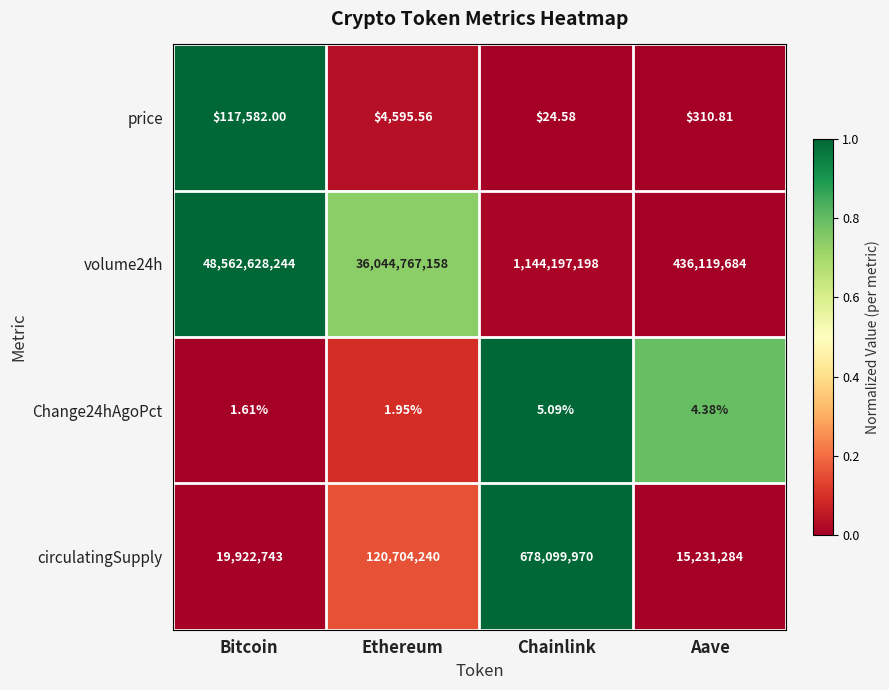

Where is volume24h nearest to the value 24499373964?

Ethereum